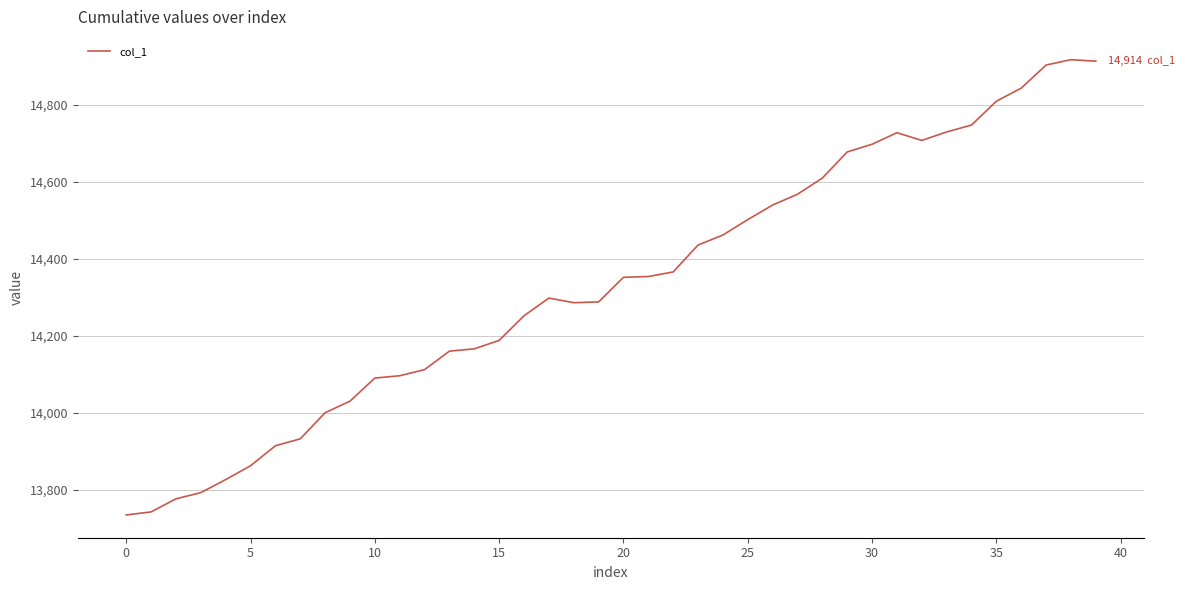

What is the minimum value shown in the chart?

13734